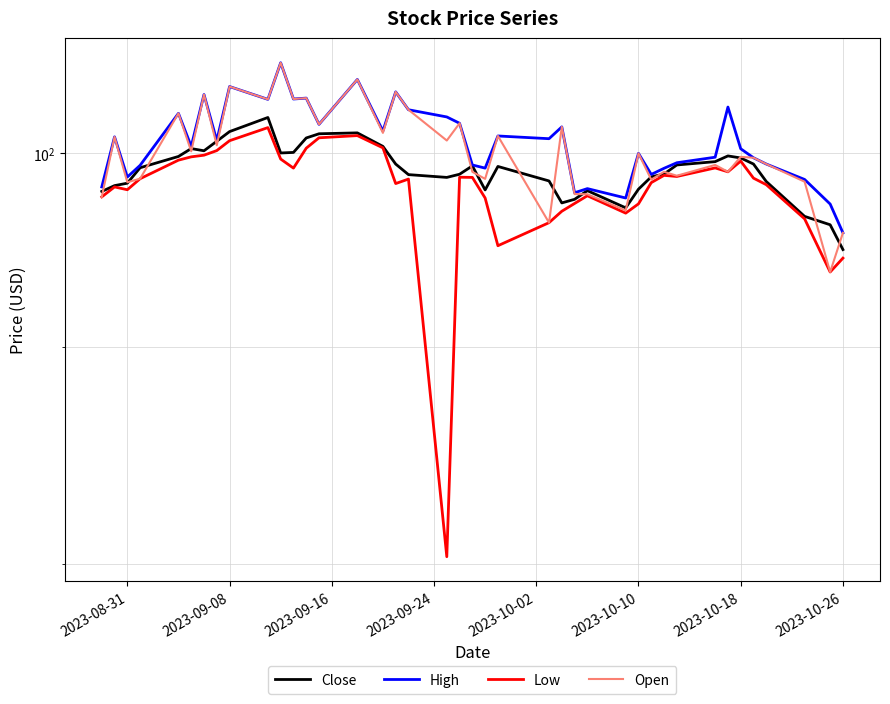

Does the chart display data point markers on the line(s)?

No